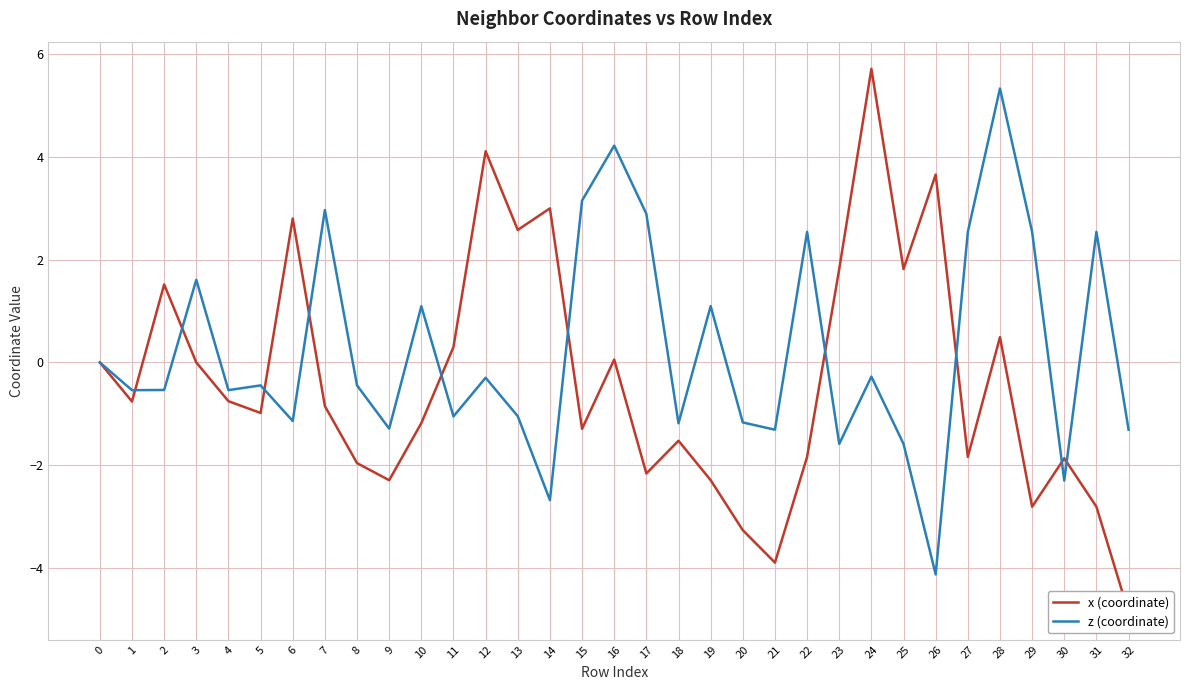

At how many categories does at least one series exceed -1?

27